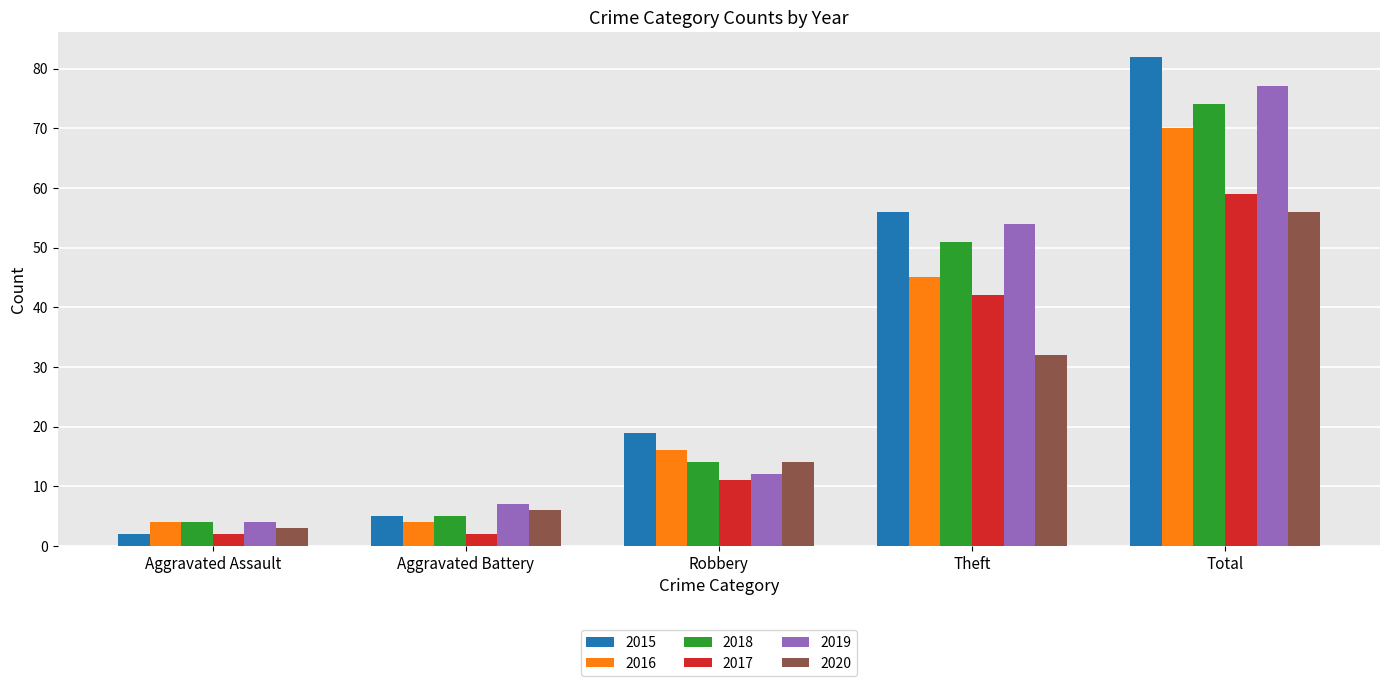

Count the number of data series in this chart.

6